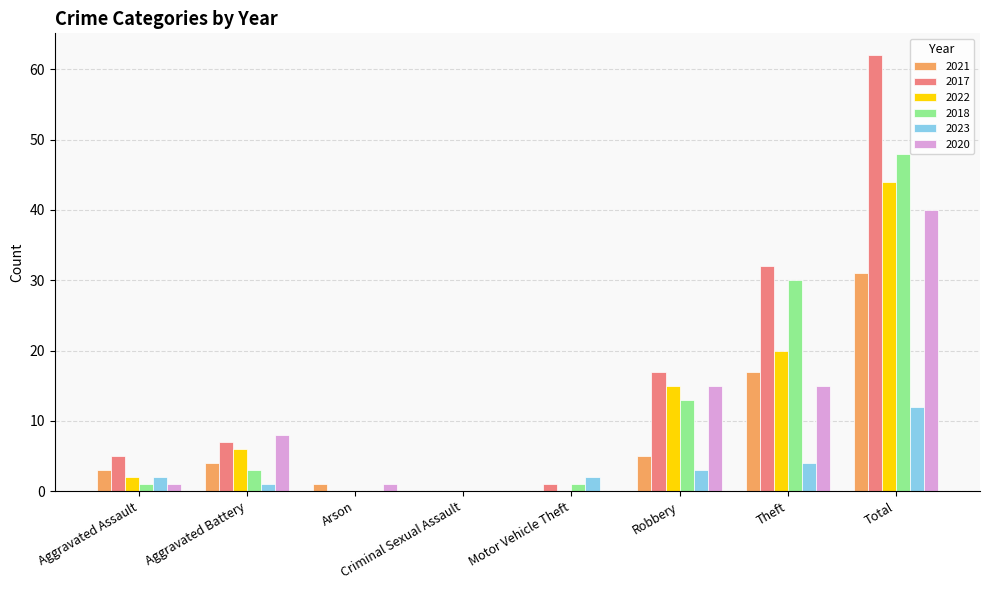

How many data points does each series have?

8